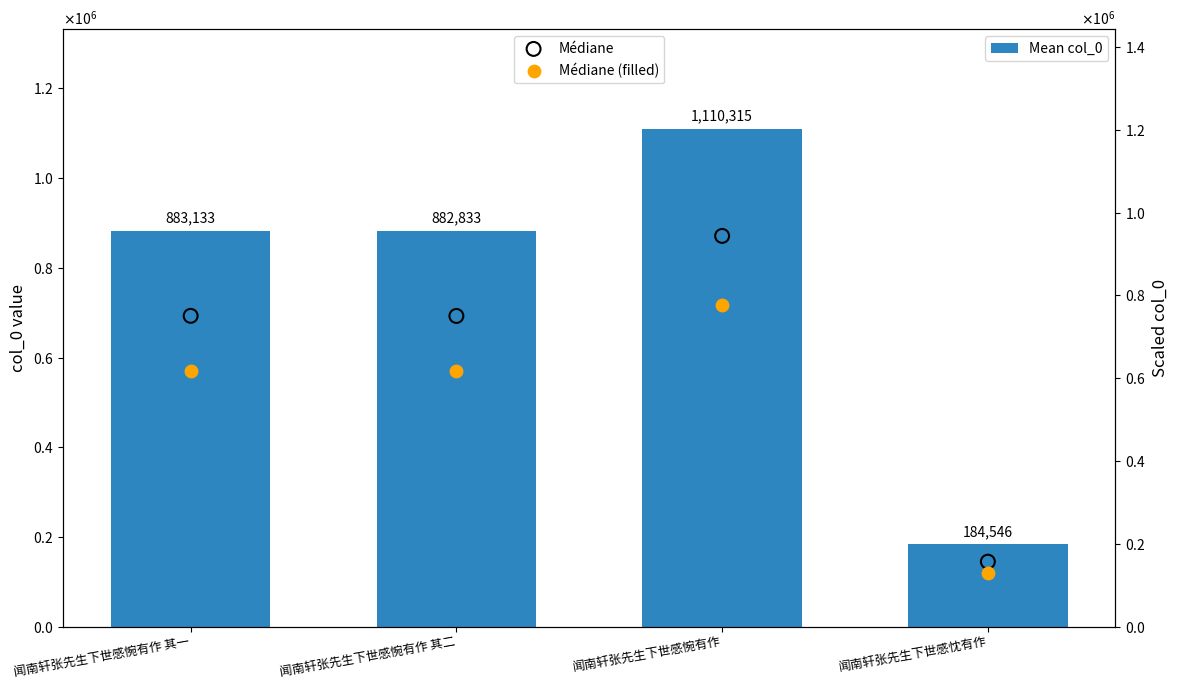

Which series reaches the maximum Y coordinate?

col_0